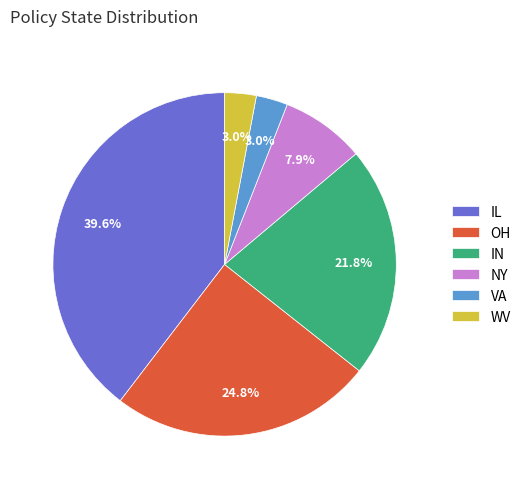

Which slice is the largest?

IL